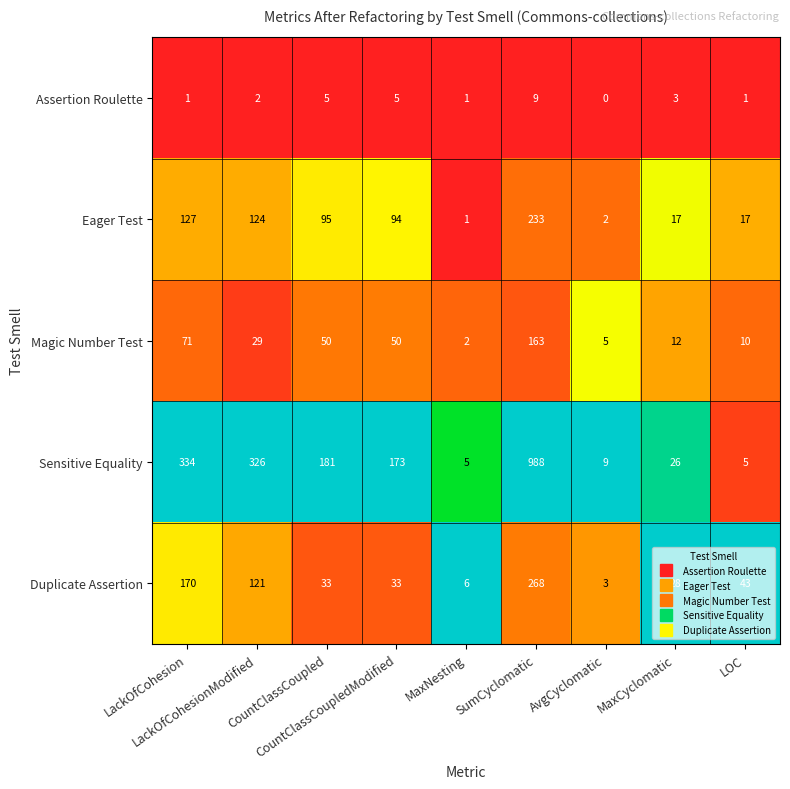

Rank the series by their maximum value, from lowest to highest.

Assertion Roulette, Magic Number Test, Eager Test, Duplicate Assertion, Sensitive Equality